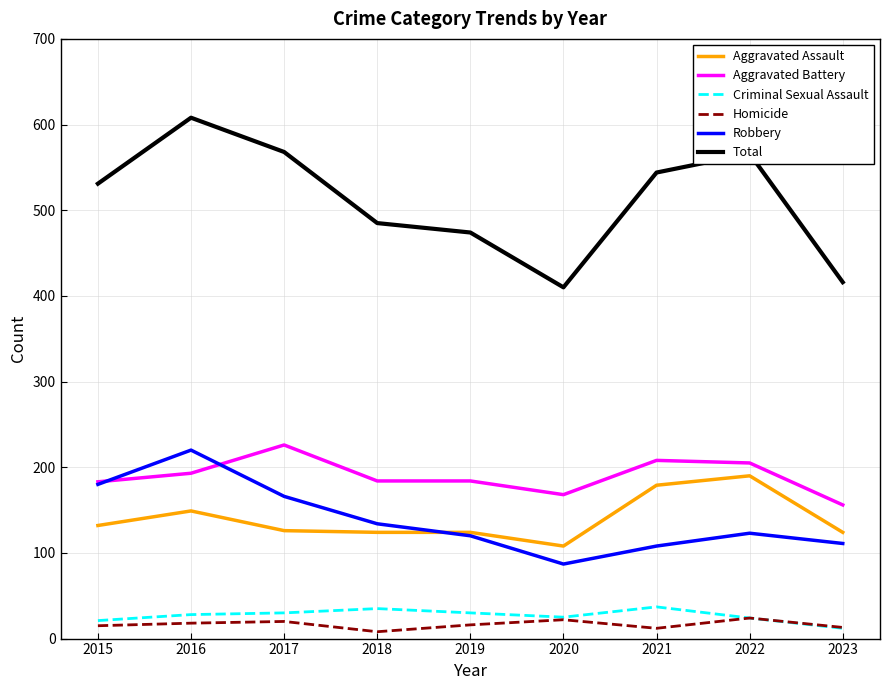

At which category does Total reach its first local valley?

2020